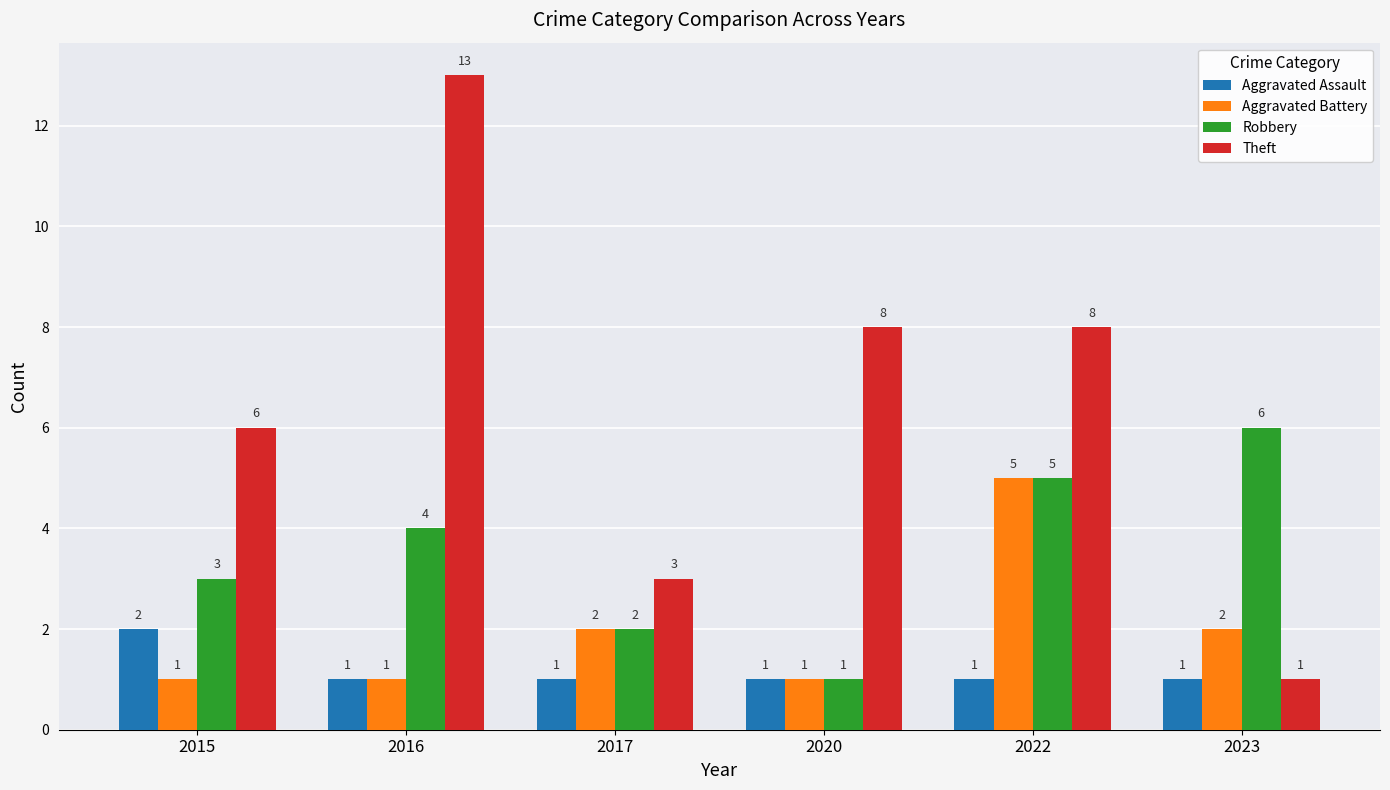

What is the difference between the maximum and minimum values in the Theft series?

12